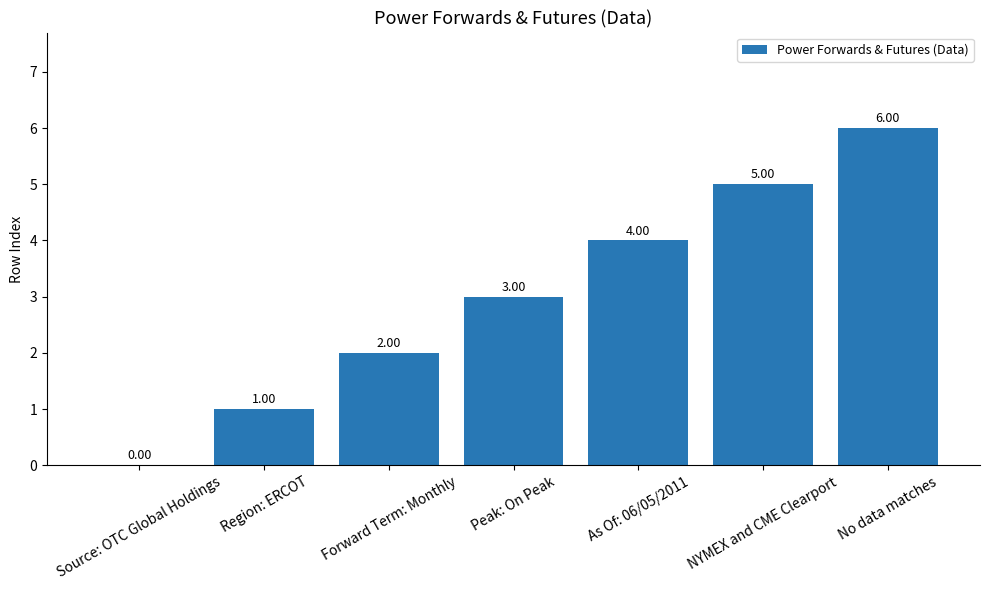

What is the approximate value at As Of: 06/05/2011?

4